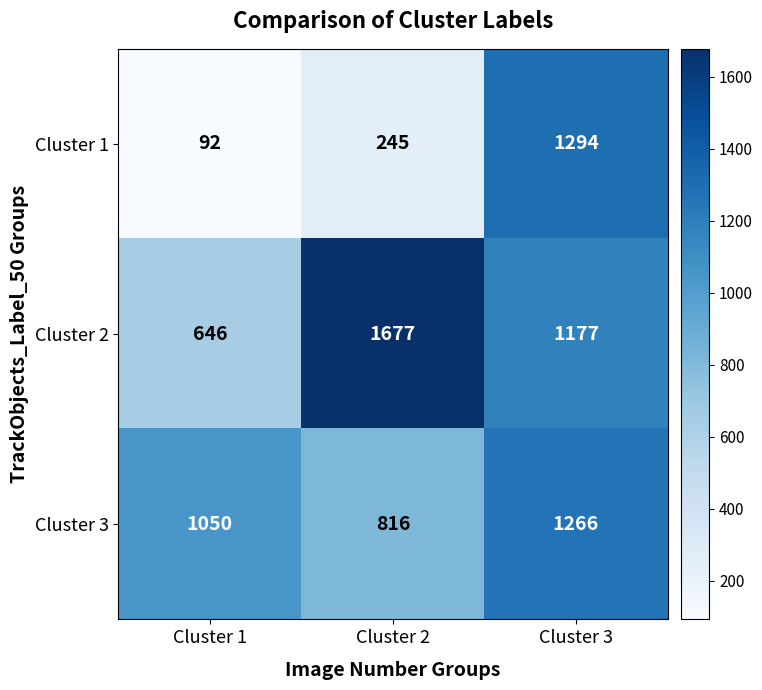

What is the minimum value shown in the chart?

92